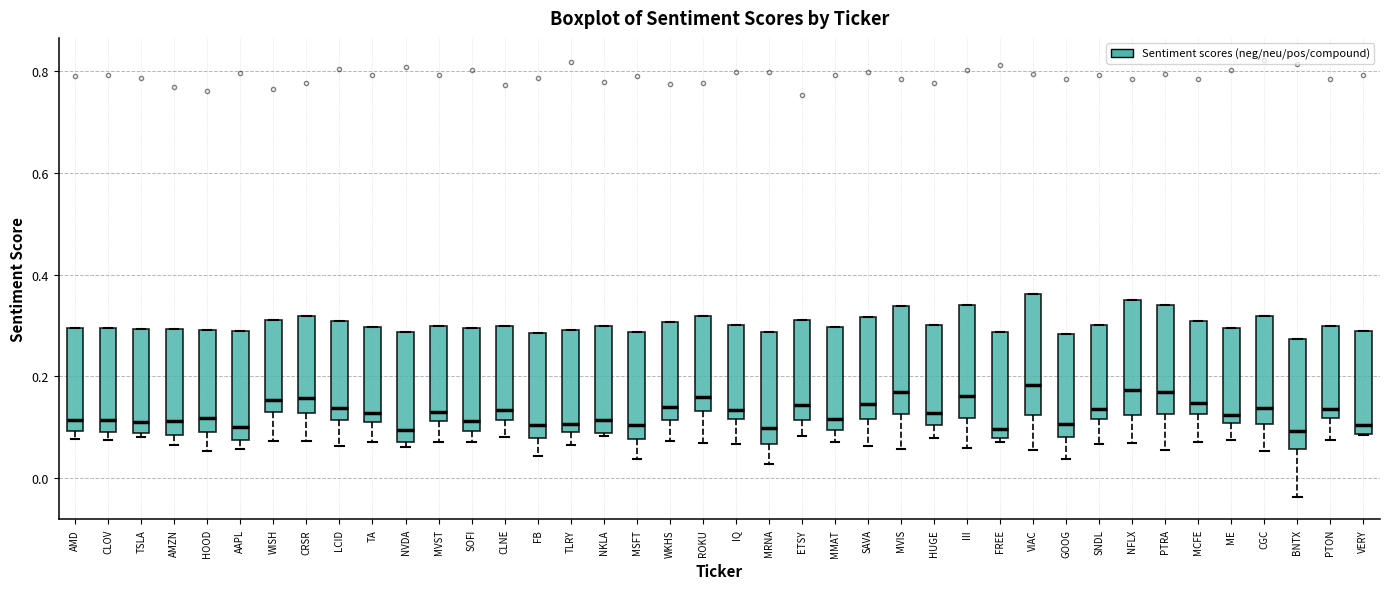

Reading left to right, read every box against the y-axis: the position of its median line, the range the box covers, and the ends of its whiskers. The values are not printed on the chart, so give them approximately, as read against the axis.

AMD: median 0.12, box 0.10 to 0.30, whiskers 0.08 to 0.30
CLOV: median 0.12, box 0.10 to 0.30, whiskers 0.08 to 0.30
TSLA: median 0.12, box 0.08 to 0.30, whiskers 0.08 (just below the box's lower edge) to 0.30
AMZN: median 0.12, box 0.08 to 0.30, whiskers 0.06 to 0.30
HOOD: median 0.12, box 0.10 to 0.30, whiskers 0.06 to 0.30
AAPL: median 0.10, box 0.08 to 0.28, whiskers 0.06 to 0.28
WISH: median 0.16, box 0.12 to 0.32, whiskers 0.08 to 0.32
CRSR: median 0.16, box 0.12 to 0.32, whiskers 0.08 to 0.32
LCID: median 0.14, box 0.12 to 0.30, whiskers 0.06 to 0.30
TA: median 0.12 (just above the box's lower edge), box 0.12 to 0.30, whiskers 0.08 to 0.30
NVDA: median 0.10, box 0.08 to 0.28, whiskers 0.06 to 0.28
MVST: median 0.14, box 0.12 to 0.30, whiskers 0.08 to 0.30
SOFI: median 0.12, box 0.10 to 0.30, whiskers 0.08 to 0.30
CLNE: median 0.14, box 0.12 to 0.30, whiskers 0.08 to 0.30
FB: median 0.10, box 0.08 to 0.28, whiskers 0.04 to 0.28
TLRY: median 0.10 (just above the box's lower edge), box 0.10 to 0.30, whiskers 0.06 to 0.30
NKLA: median 0.12, box 0.08 to 0.30, whiskers 0.08 to 0.30
MSFT: median 0.10, box 0.08 to 0.28, whiskers 0.04 to 0.28
WKHS: median 0.14, box 0.12 to 0.30, whiskers 0.08 to 0.30
ROKU: median 0.16, box 0.14 to 0.32, whiskers 0.06 to 0.32
IQ: median 0.14, box 0.12 to 0.30, whiskers 0.06 to 0.30
MRNA: median 0.10, box 0.06 to 0.28, whiskers 0.02 to 0.28
ETSY: median 0.14, box 0.12 to 0.32, whiskers 0.08 to 0.32
MMAT: median 0.12, box 0.10 to 0.30, whiskers 0.08 to 0.30
SAVA: median 0.14, box 0.12 to 0.32, whiskers 0.06 to 0.32
MVIS: median 0.18, box 0.12 to 0.34, whiskers 0.06 to 0.34
HUGE: median 0.12, box 0.10 to 0.30, whiskers 0.08 to 0.30
III: median 0.16, box 0.12 to 0.34, whiskers 0.06 to 0.34
FREE: median 0.10, box 0.08 to 0.28, whiskers 0.08 (just below the box's lower edge) to 0.28
VIAC: median 0.18, box 0.12 to 0.36, whiskers 0.06 to 0.36
GOOG: median 0.10, box 0.08 to 0.28, whiskers 0.04 to 0.28
SNDL: median 0.14, box 0.12 to 0.30, whiskers 0.06 to 0.30
NFLX: median 0.18, box 0.12 to 0.34, whiskers 0.06 to 0.34
PTRA: median 0.18, box 0.12 to 0.34, whiskers 0.06 to 0.34
MCFE: median 0.14, box 0.12 to 0.30, whiskers 0.08 to 0.30
ME: median 0.12, box 0.10 to 0.30, whiskers 0.08 to 0.30
CGC: median 0.14, box 0.10 to 0.32, whiskers 0.06 to 0.32
BNTX: median 0.10, box 0.06 to 0.28, whiskers -0.04 to 0.28
PTON: median 0.14, box 0.12 to 0.30, whiskers 0.08 to 0.30
VERY: median 0.10, box 0.08 to 0.28, whiskers 0.08 to 0.28